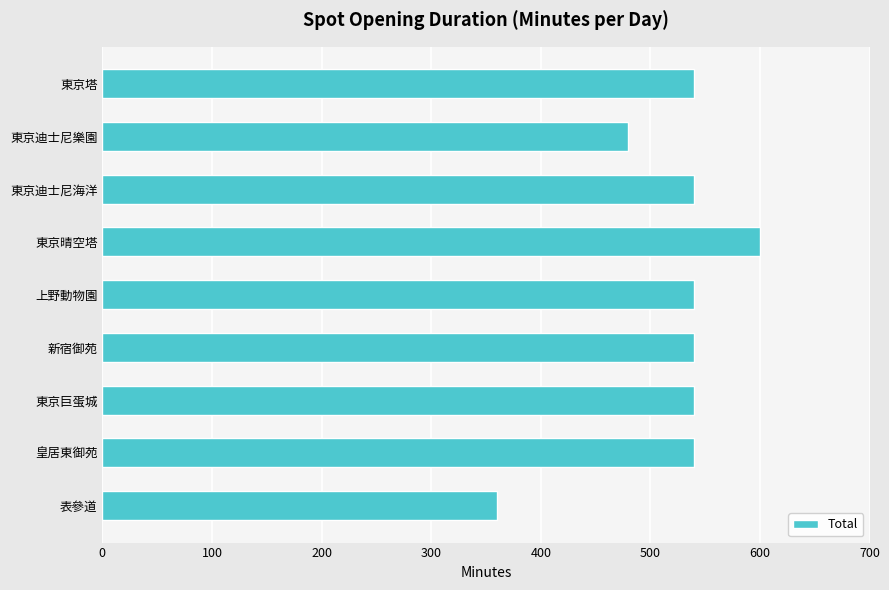

Approximately how many times larger is the value at 皇居東御苑 compared to 新宿御苑?

1.0